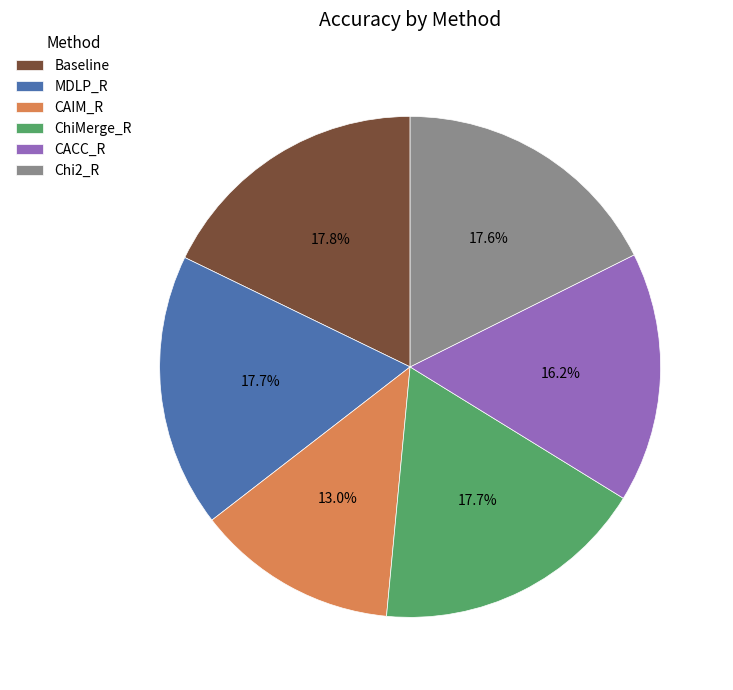

How much of the chart is everything except MDLP_R?

82.3%